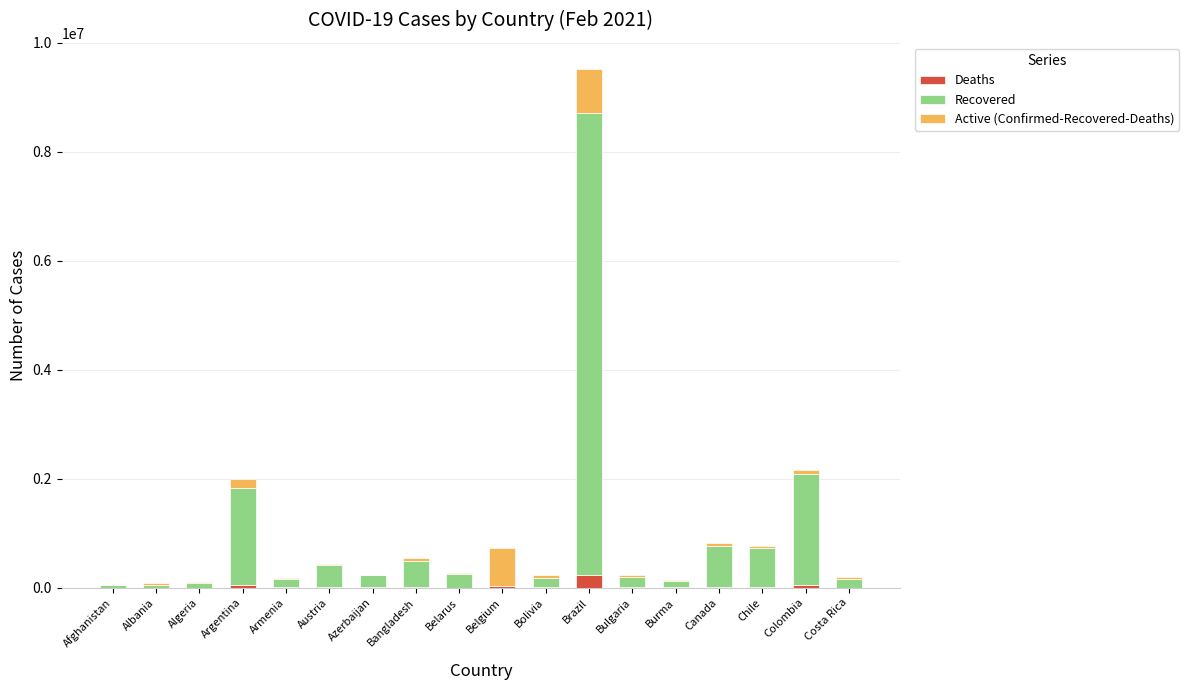

At which category is the sum across all series the highest?

Brazil